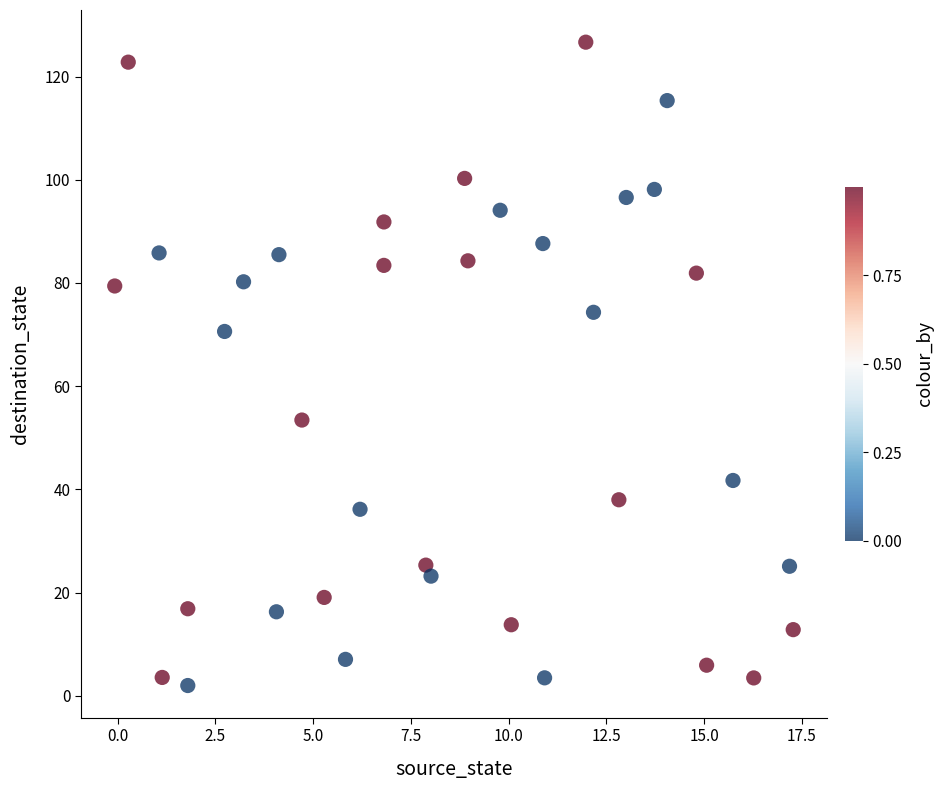

What is the range of Y values (max minus min)?

124.7